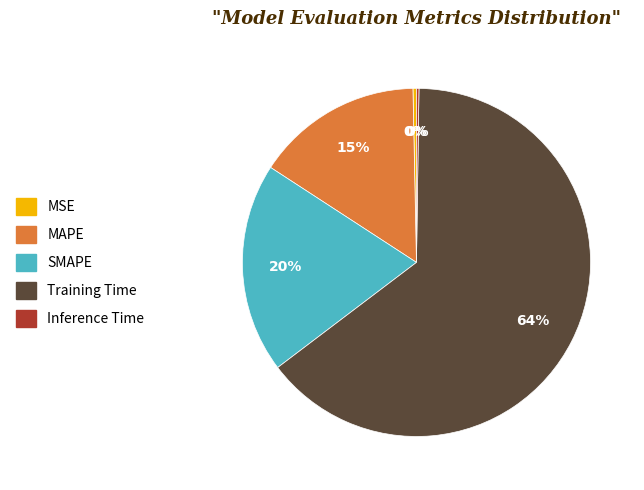

Does Training Time represent more than half of the total?

Yes